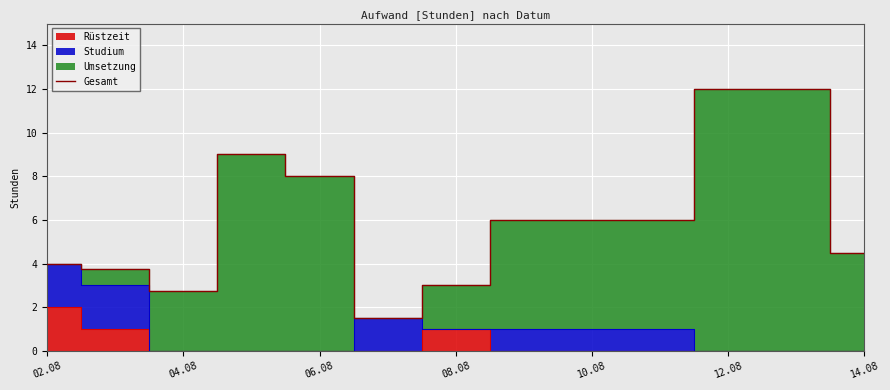

True or false: Gesamt has a value of 4.0 at 02.08.

True